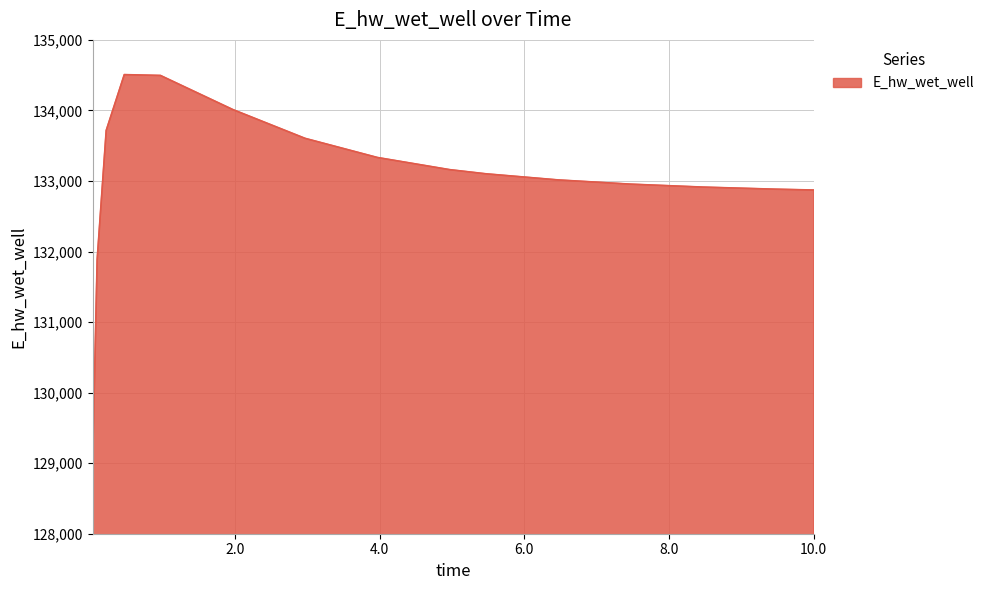

What is the smallest value displayed?

129025.5